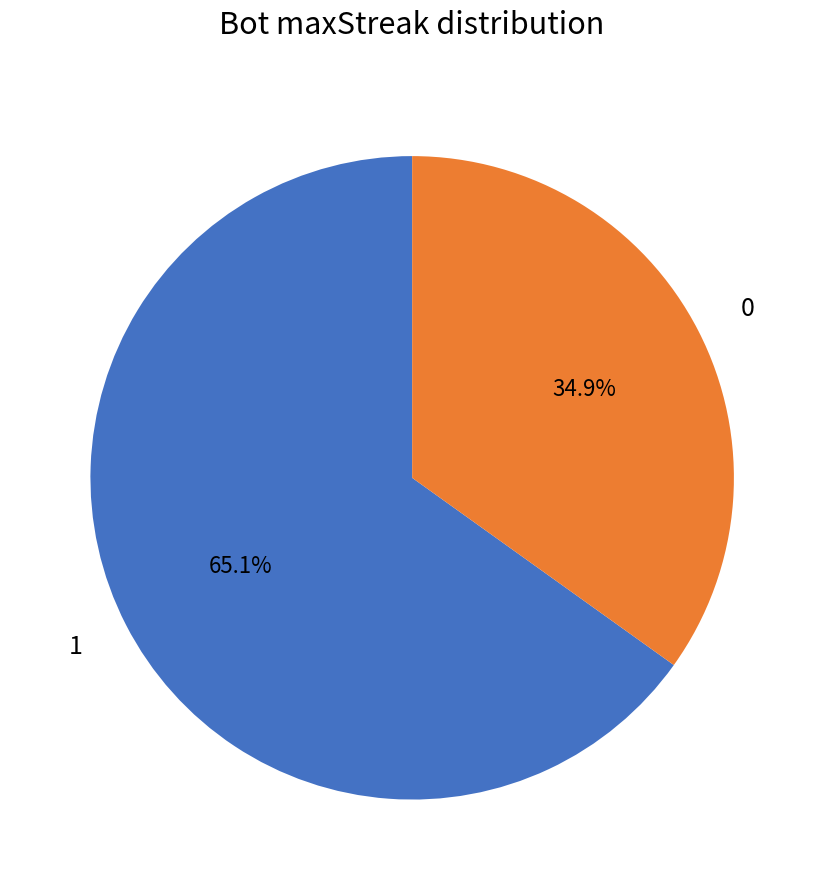

The 1 slice represents 51% of the pie. True or false?

False